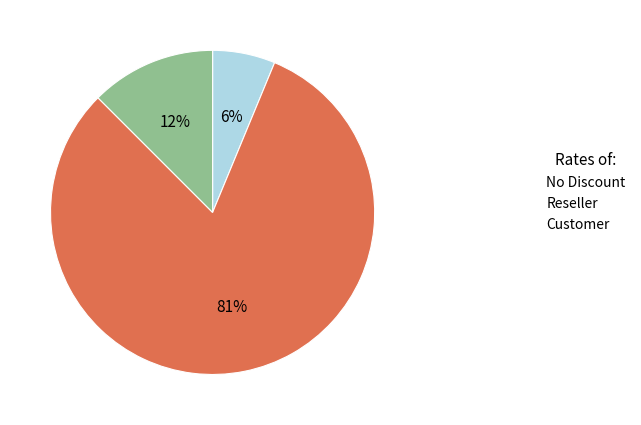

Count the number of slices in the pie.

3